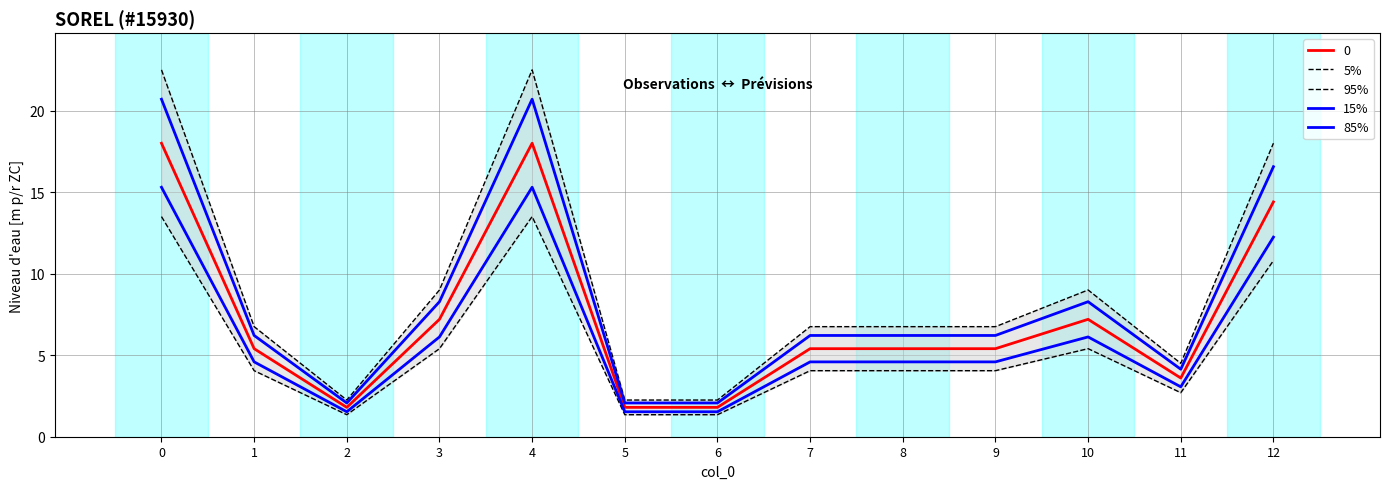

How many values in the 5% series exceed 6?

9